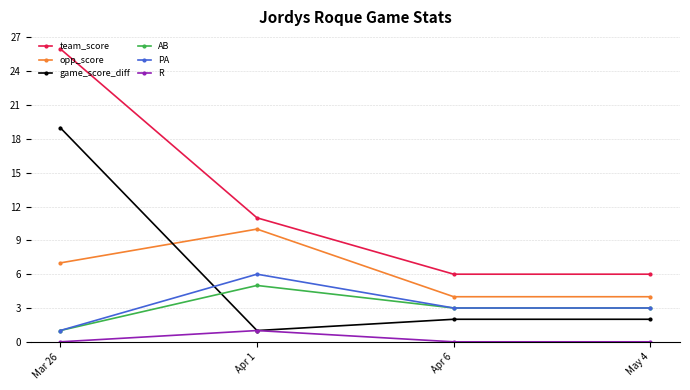

Which series changed the most between Mar 26 and May 4?

team_score